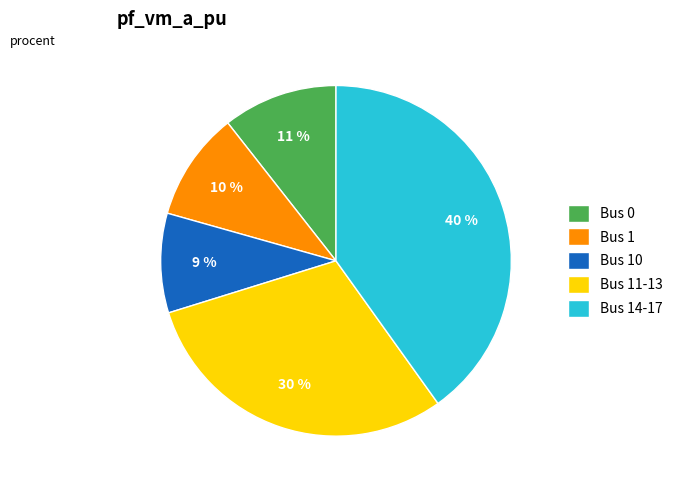

To the nearest percent, what portion does Bus 10 represent?

9%